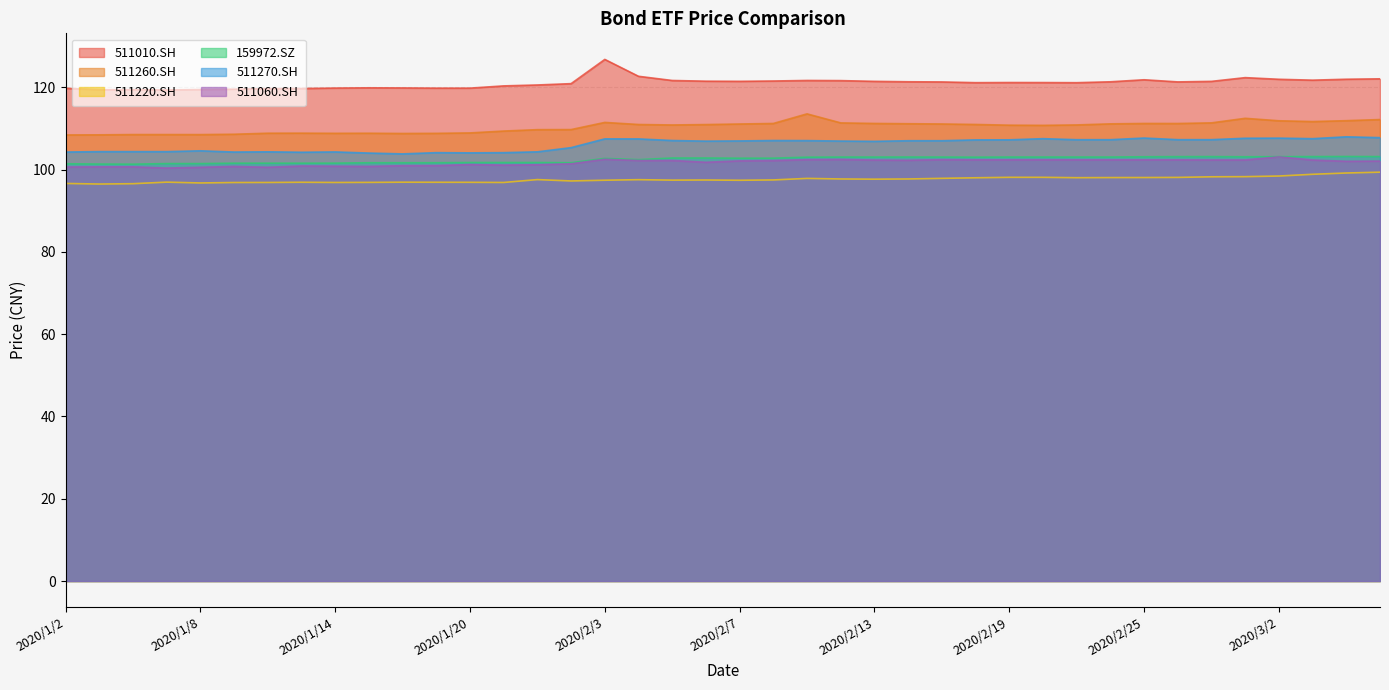

How many values in the 511010.SH series are below 121?

16